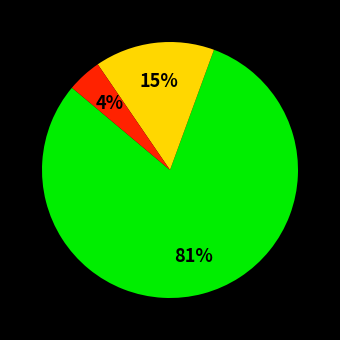

How many slices are in this pie chart?

3